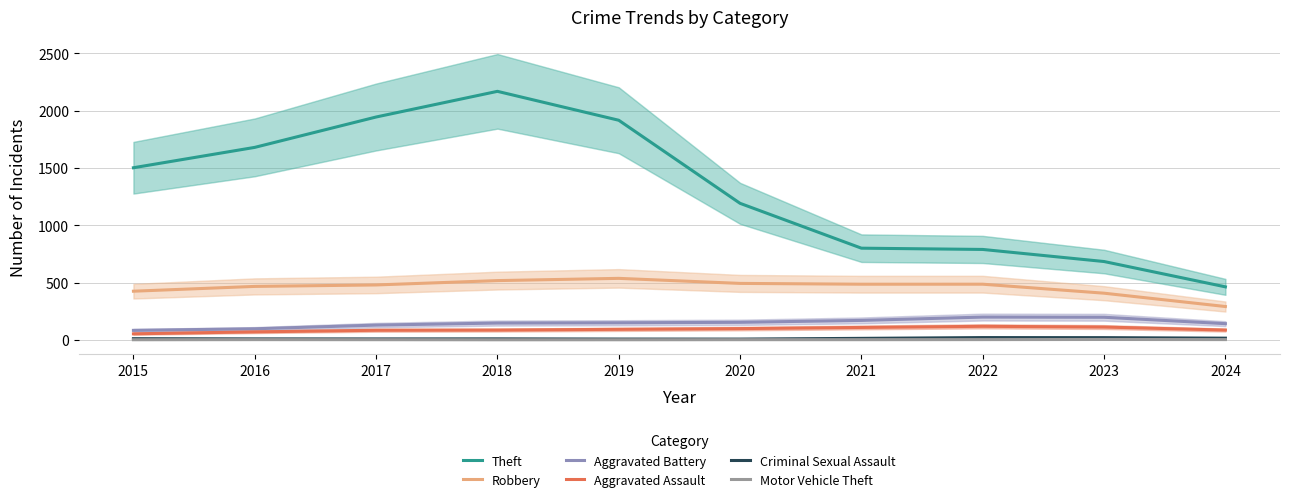

Reading right to left, transcribe all the data shown in this chart.

Theft: 462.9	683.8	789.2	800.2	1191.2	1915.8	2167.9	1944.1	1679.3	1501.6
Robbery: 291.3	407.7	486.1	486.0	493.0	537.0	517.5	479.5	466.9	425.0
Aggravated Battery: 142.0	197.8	199.4	170.4	153.7	149.6	147.2	129.4	97.3	83.4
Aggravated Assault: 86.2	112.5	118.8	109.0	98.8	92.5	86.1	84.4	70.4	53.4
Criminal Sexual Assault: 15.5	20.0	20.5	13.8	7.3	7.7	9.4	8.8	9.1	10.9
Motor Vehicle Theft: 3.0	4.0	2.9	2.3	2.3	1.5	1.3	2.2	2.7	1.8